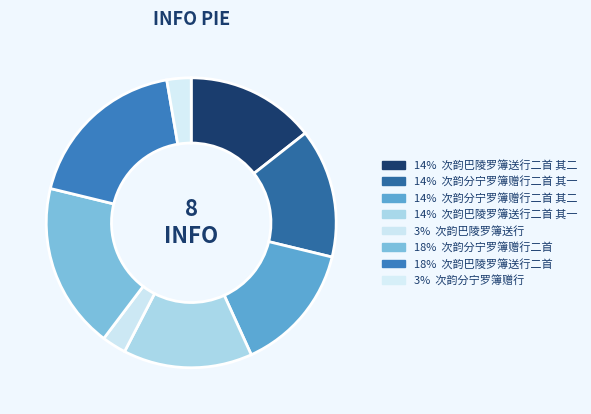

True or false: 次韵巴陵罗簿送行 accounts for 3% of the total.

True